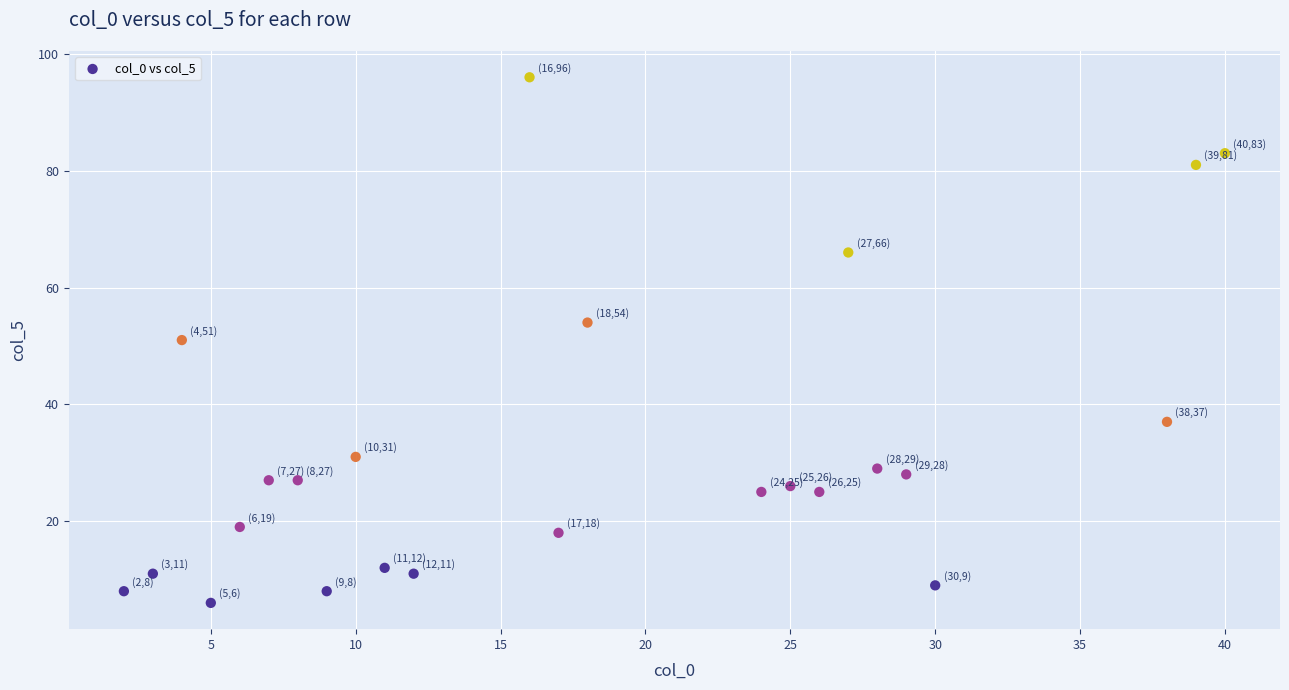

What is the range of X values (max minus min)?

38